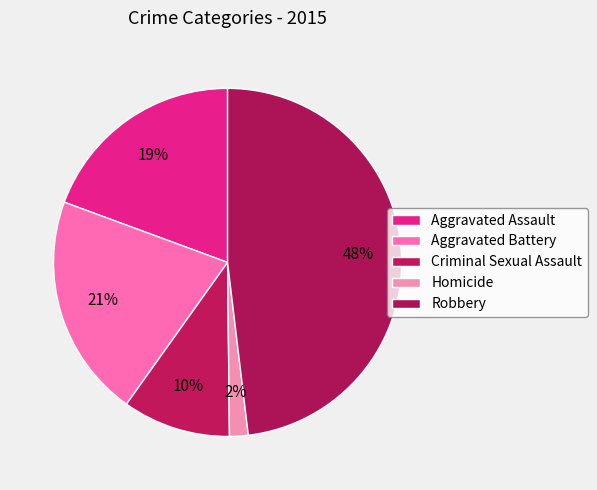

How many slices are in this pie chart?

5